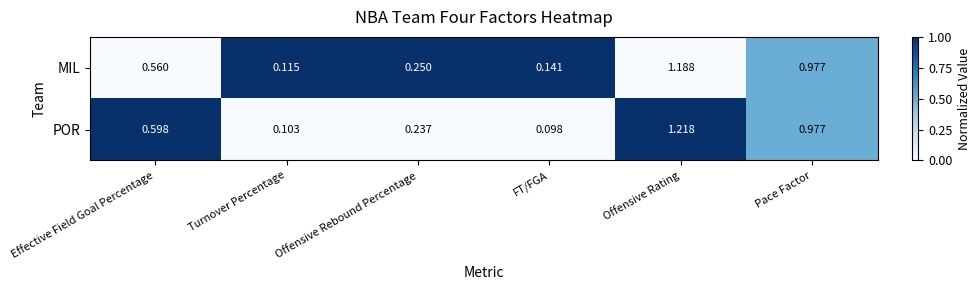

At which label is MIL closest to 0?

Turnover Percentage